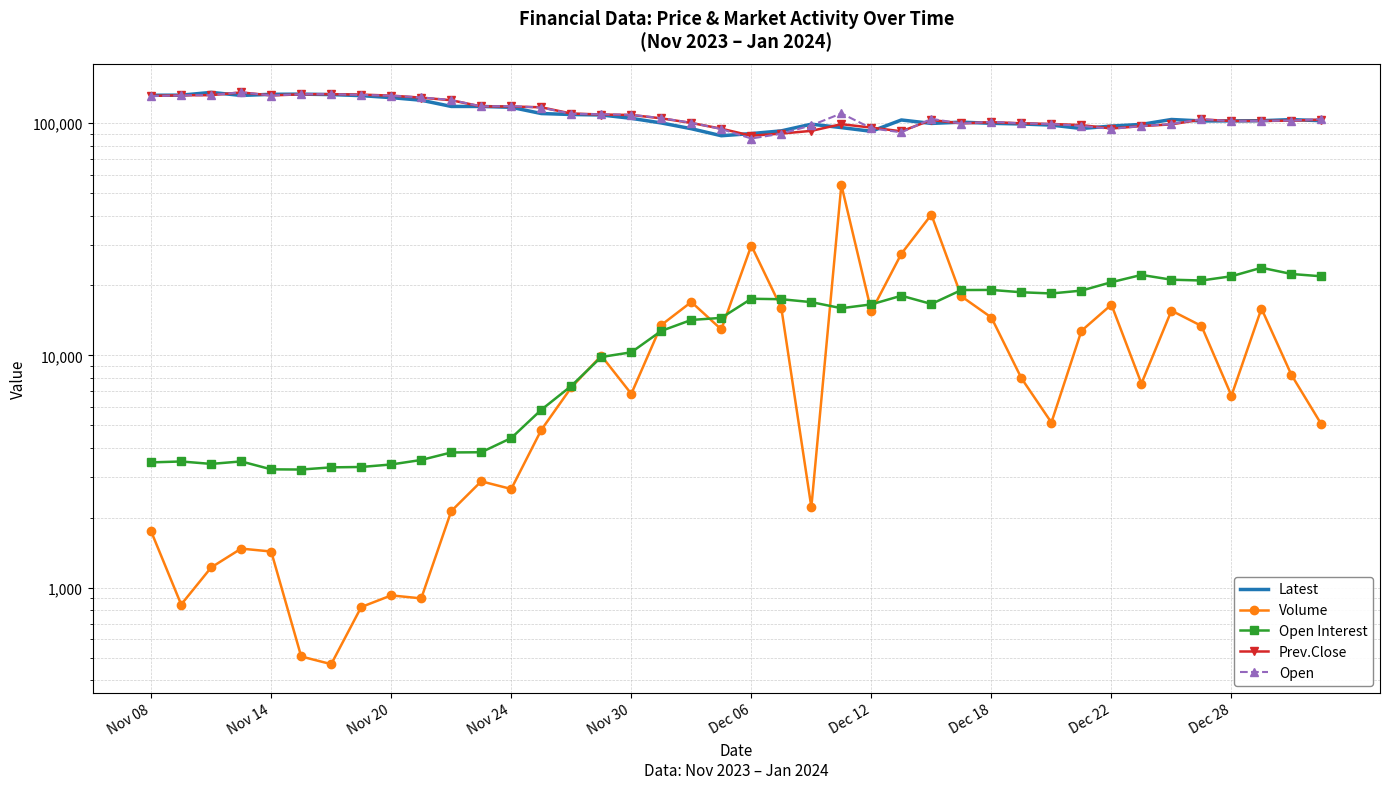

What is the average value of the Prev.Close series?

109675